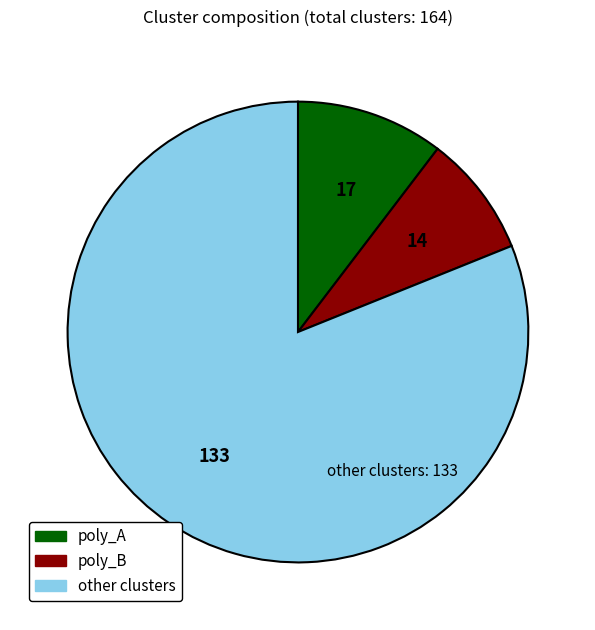

Is there any slice that represents more than half of the pie?

Yes